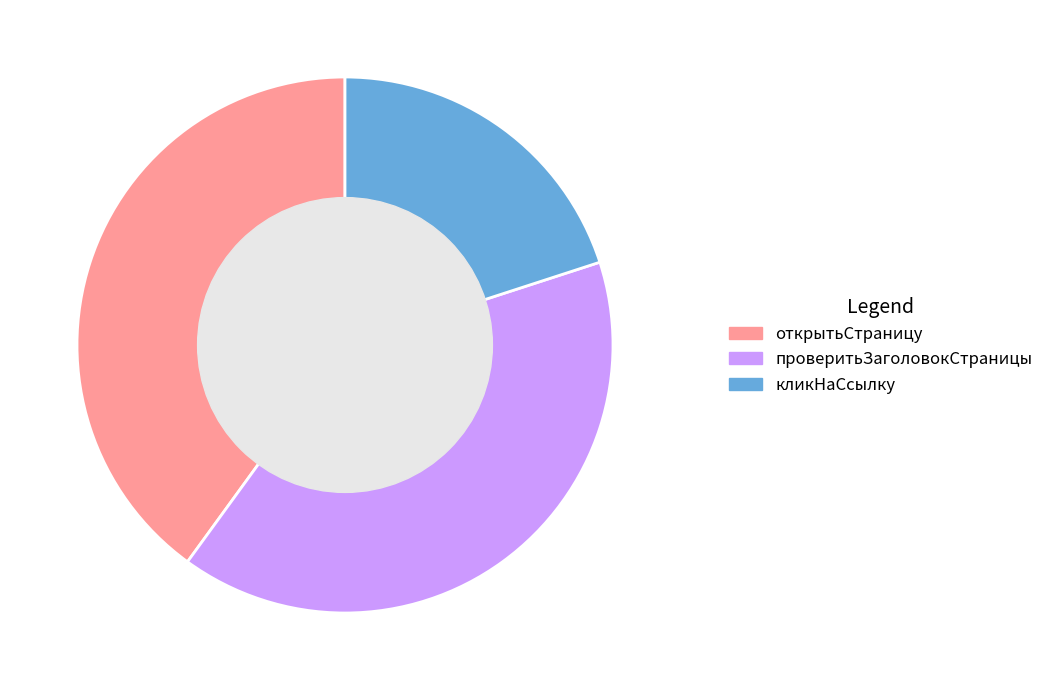

What is the smallest slice in the pie chart?

кликНаСсылку